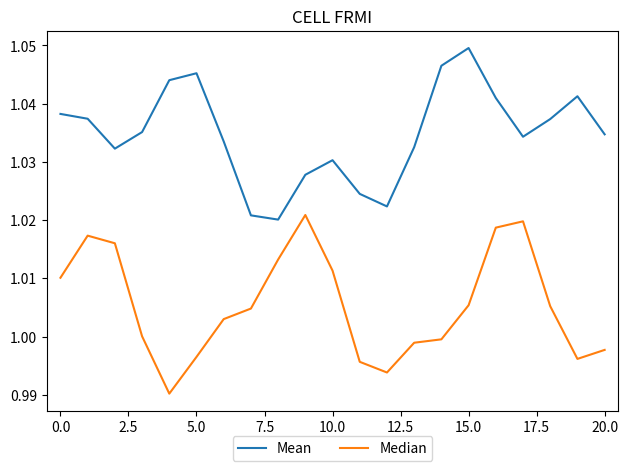

Rank the series by their maximum value, from lowest to highest.

Median, Mean